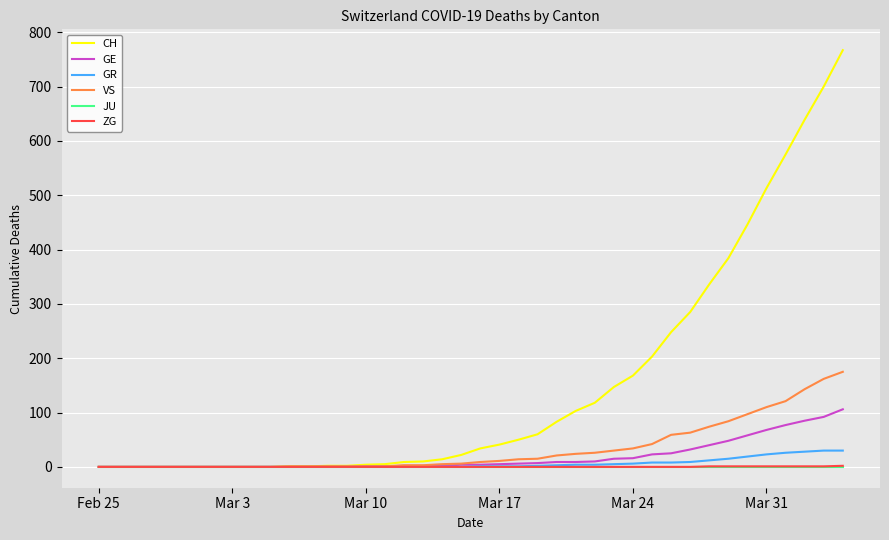

Which series has the largest range (max minus min)?

CH